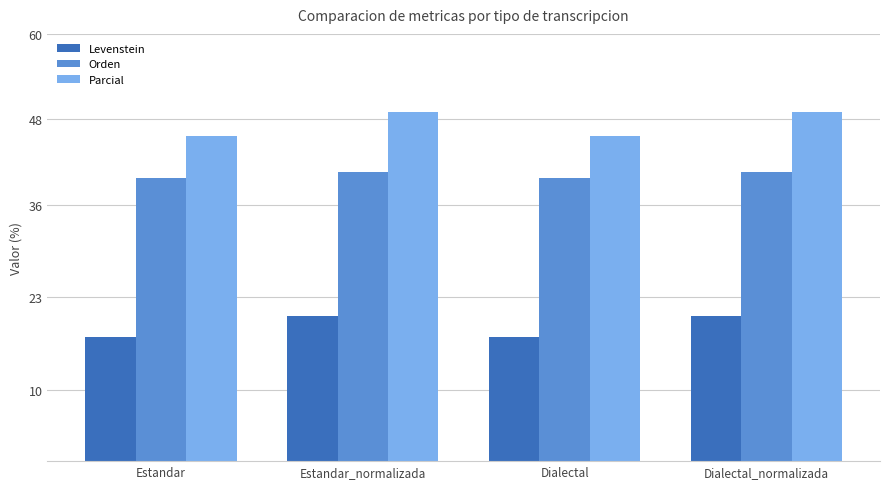

Count the Levenstein values in the range 17 to 20.

2